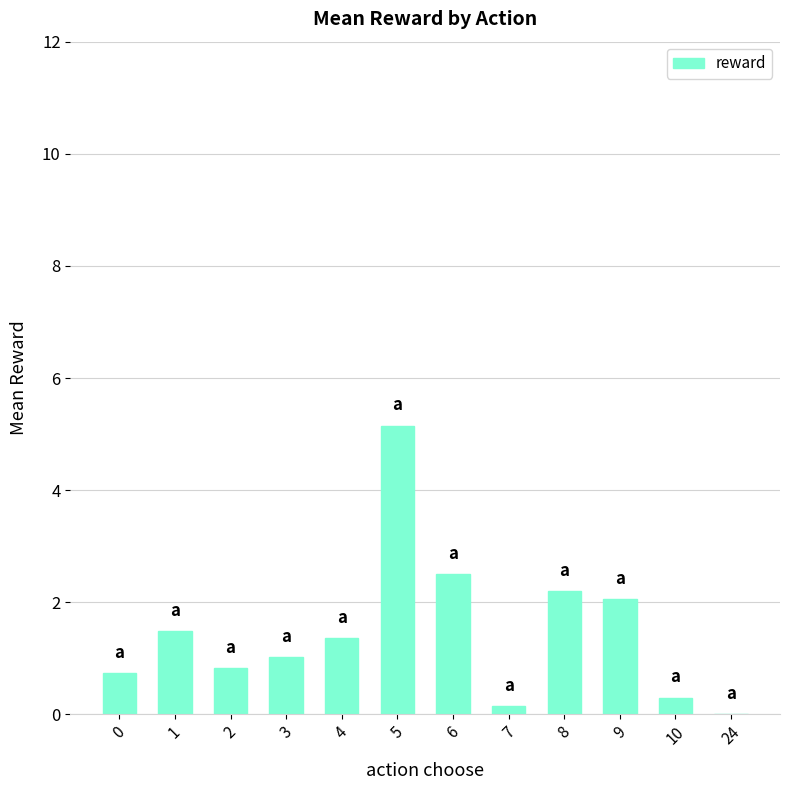

Is it true that the value at 4 is 2.3?

False